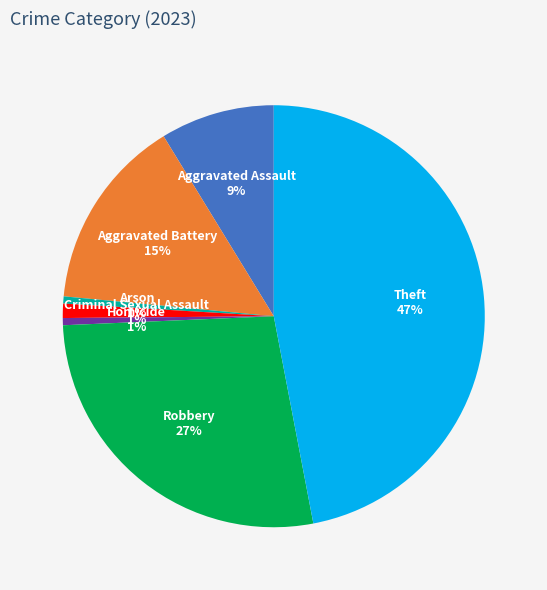

Is there a majority slice in this chart?

No